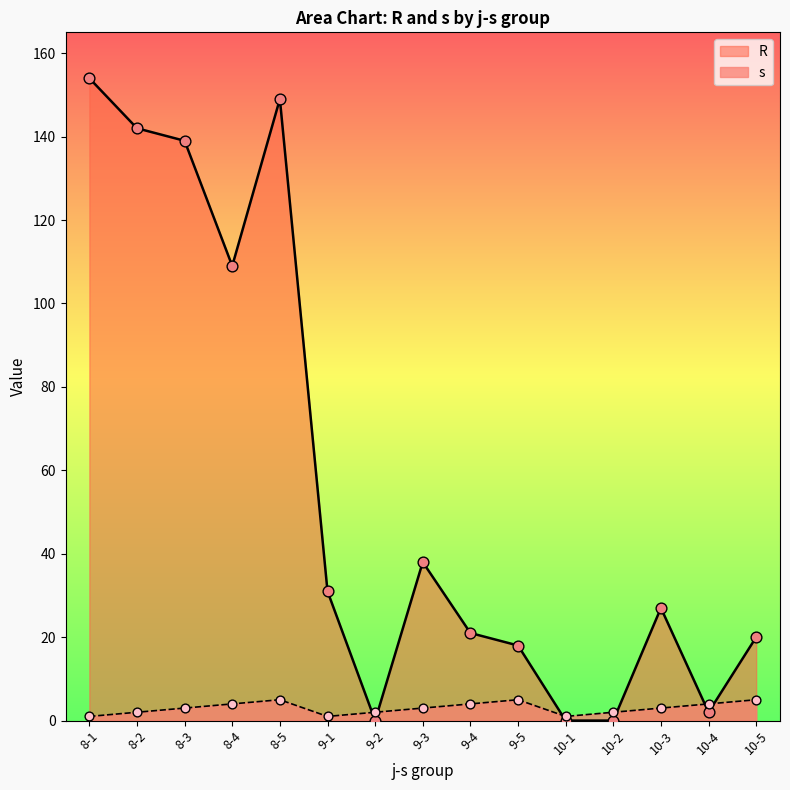

Which series has the widest spread of Y values?

R